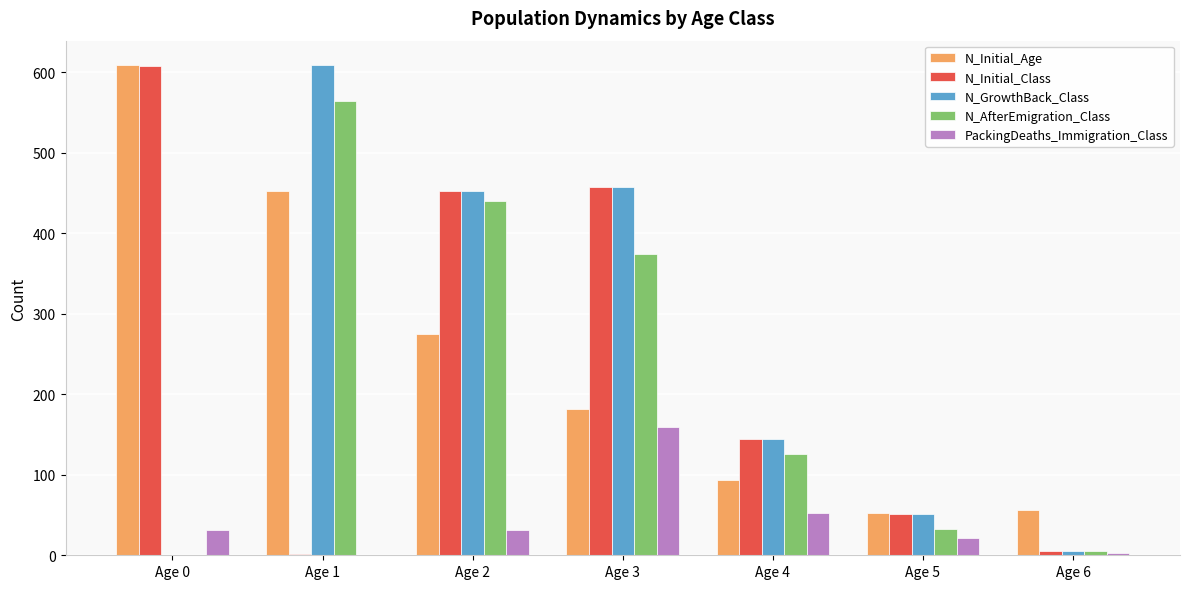

What is the maximum value shown in the chart?

609